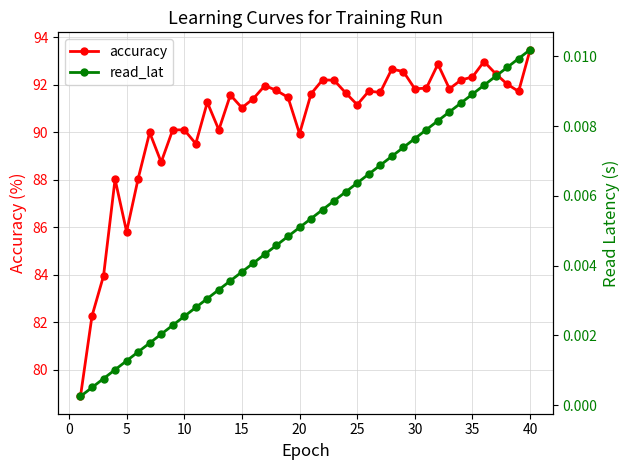

Where is accuracy nearest to the value 86?

5